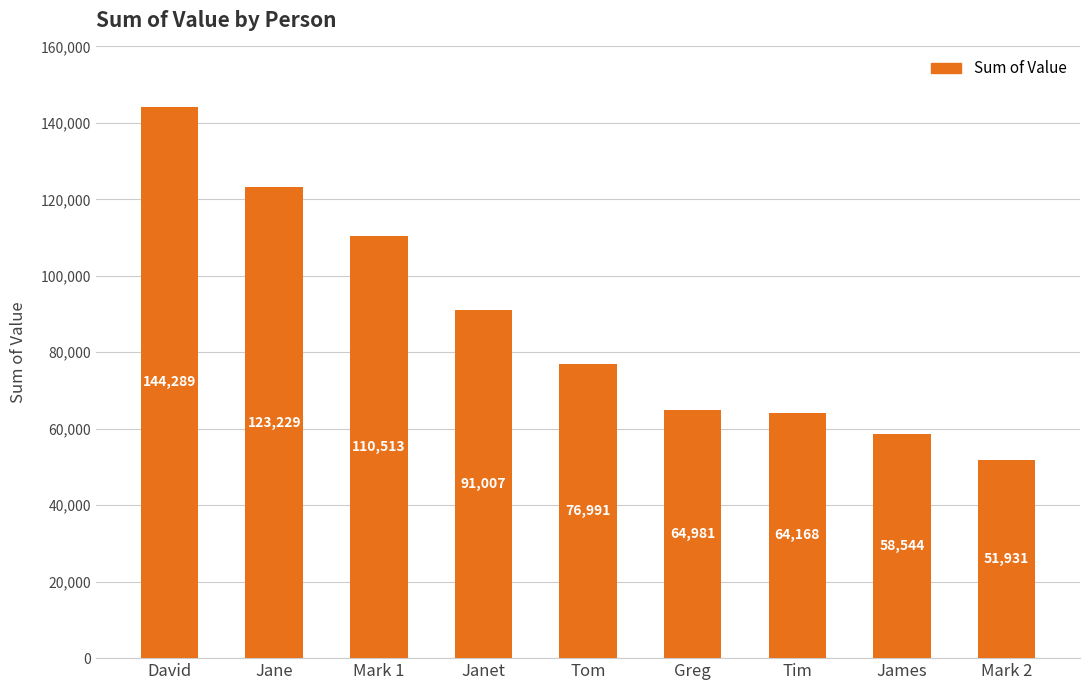

What is the minimum value shown in the chart?

51931